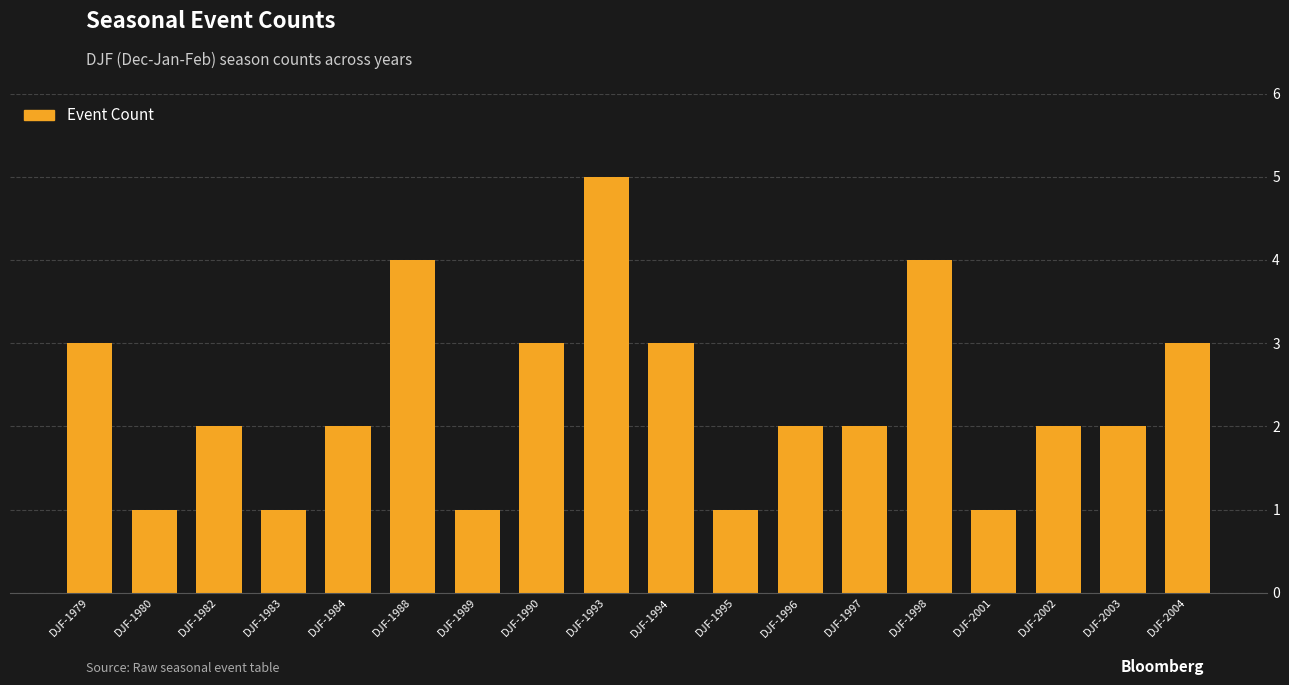

Reading left to right, what are all the values shown in this chart?

3	1	2	1	2	4	1	3	5	3	1	2	2	4	1	2	2	3